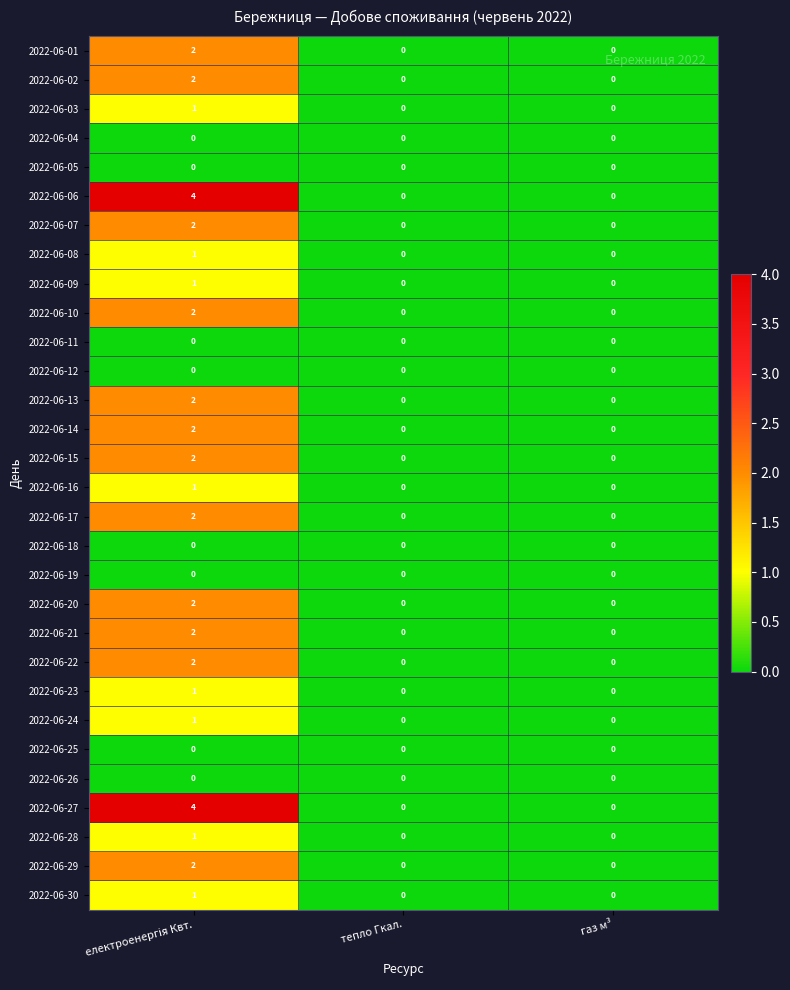

How many data points does each series have?

3